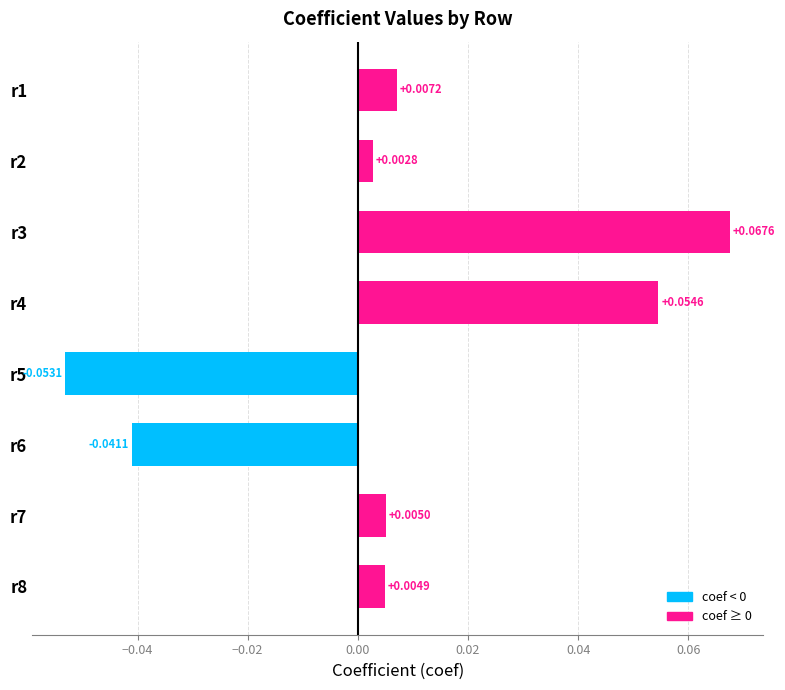

Rank the categories by value from highest to lowest.

r3, r4, r1, r7, r8, r2, r6, r5